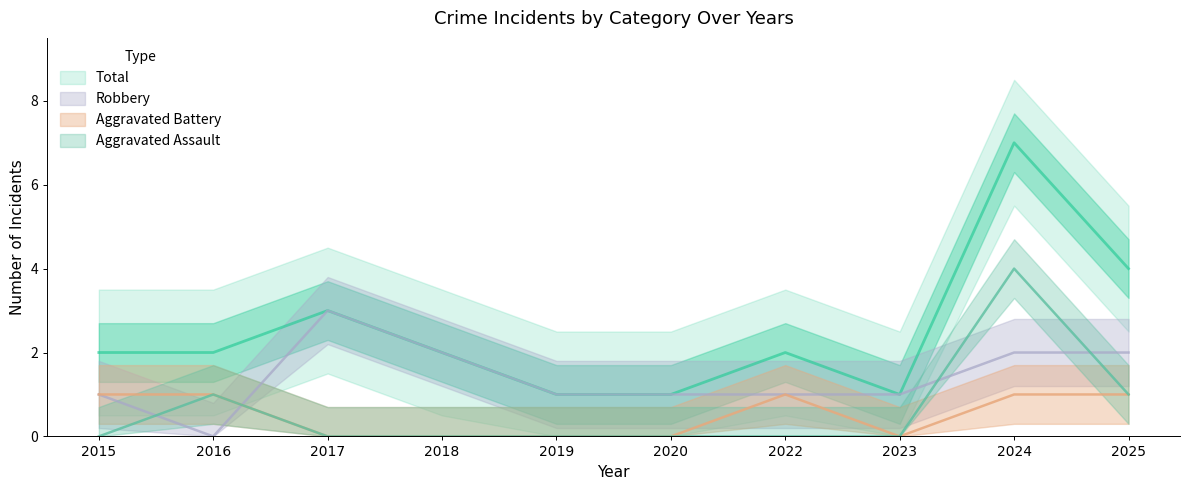

Reading left to right, what are all the values shown in this chart?

Aggravated Assault: 0	1	0	0	0	0	0	0	4	1
Aggravated Battery: 1	1	0	0	0	0	1	0	1	1
Robbery: 1	0	3	2	1	1	1	1	2	2
Total: 2	2	3	2	1	1	2	1	7	4